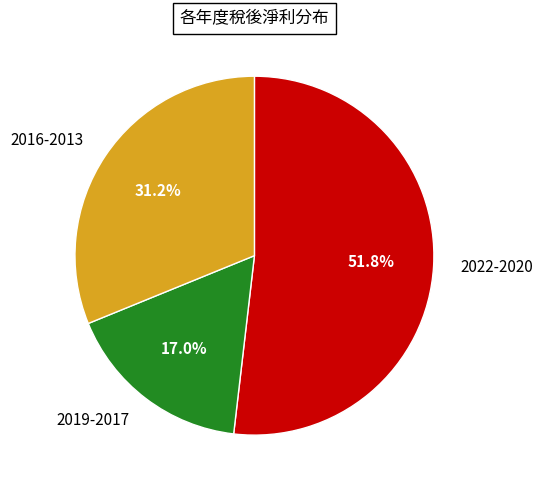

Which slice represents more than half of the pie?

2022-2020